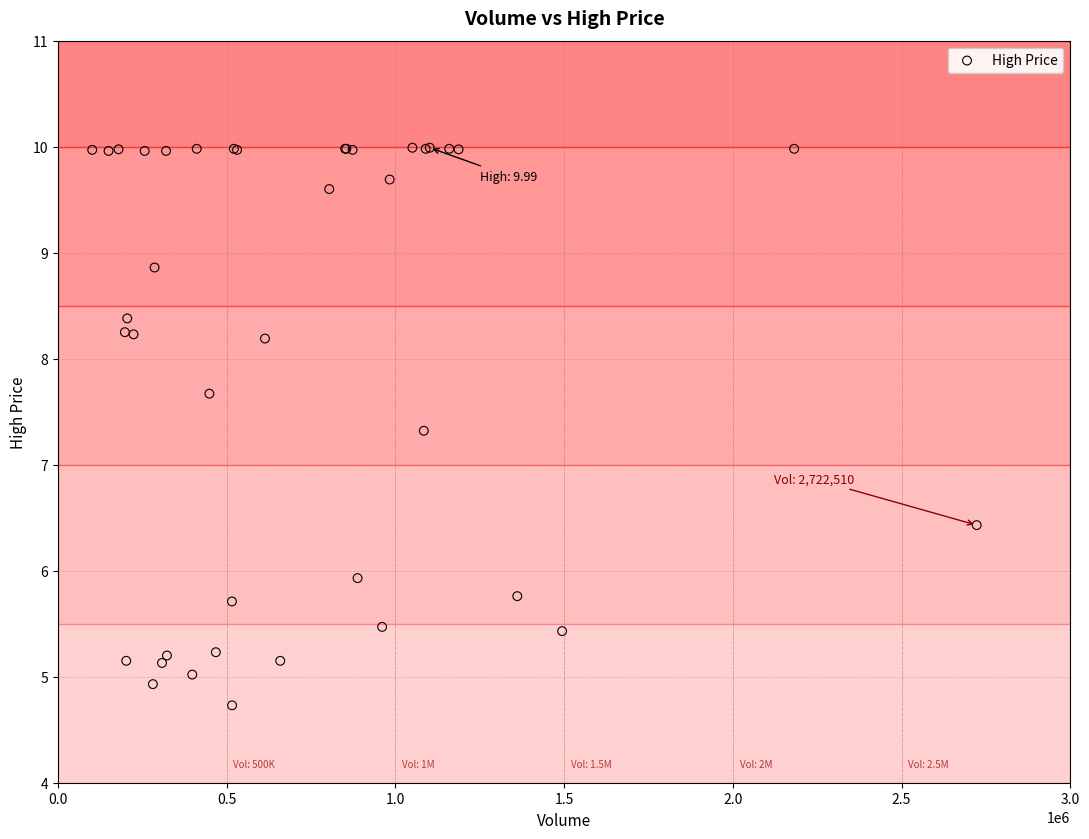

What Y value in the scatter plot is closest to 7?

7.3